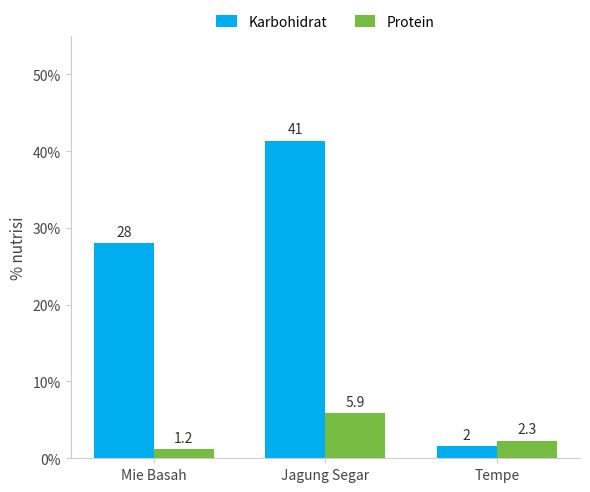

Is the value of Karbohidrat at Mie Basah greater than the value of Protein at Mie Basah?

Yes